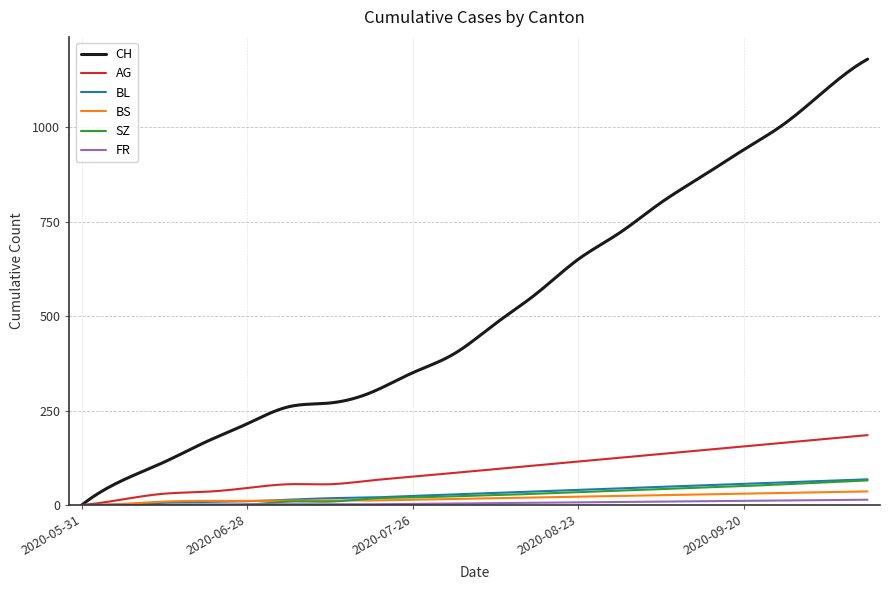

Which series has the largest total across all categories?

CH